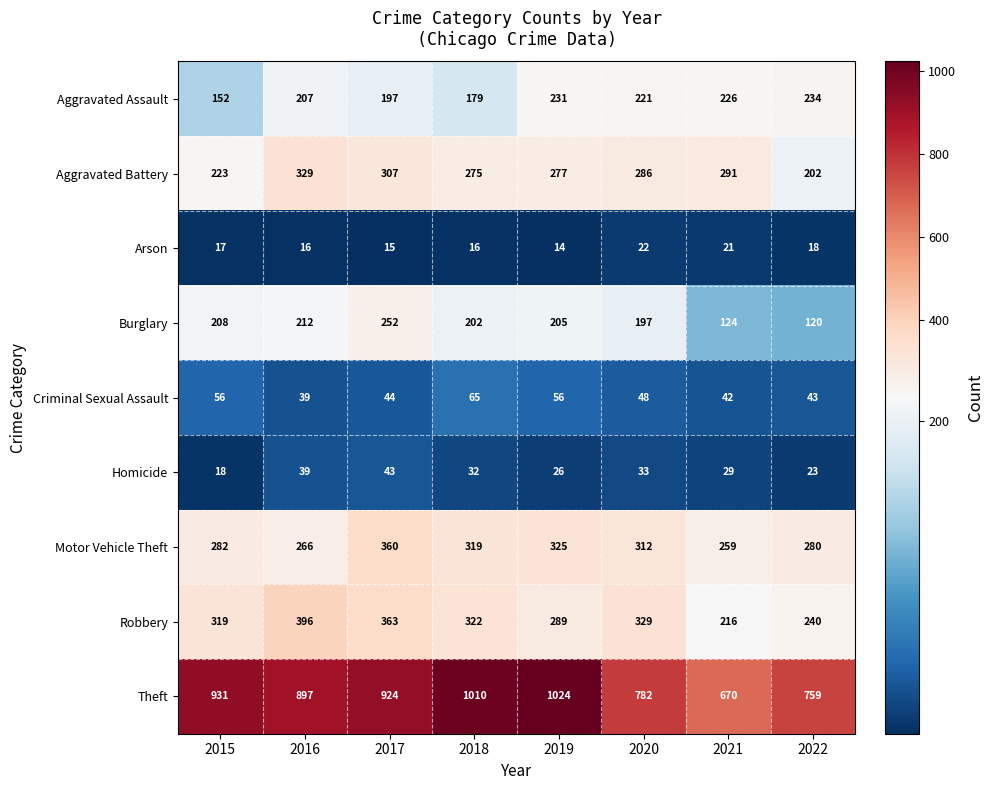

What is the smallest value displayed?

14